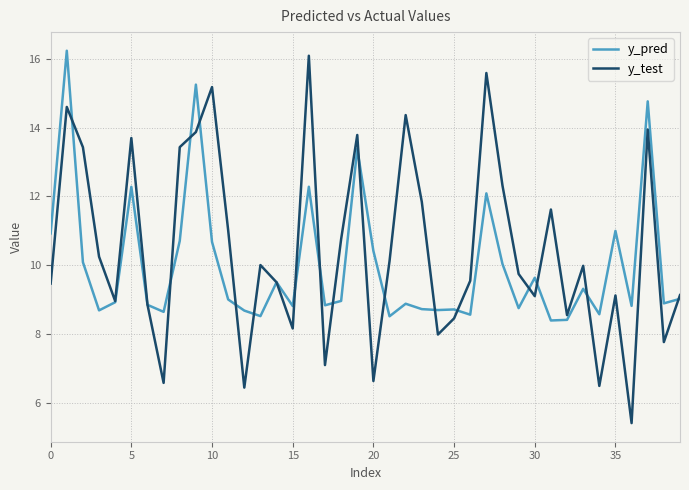

Which series has the largest range (max minus min)?

y_test